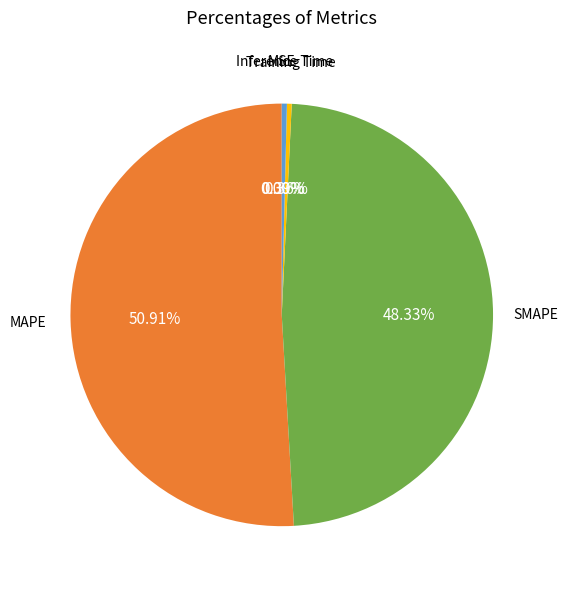

Is there any slice that represents more than half of the pie?

Yes